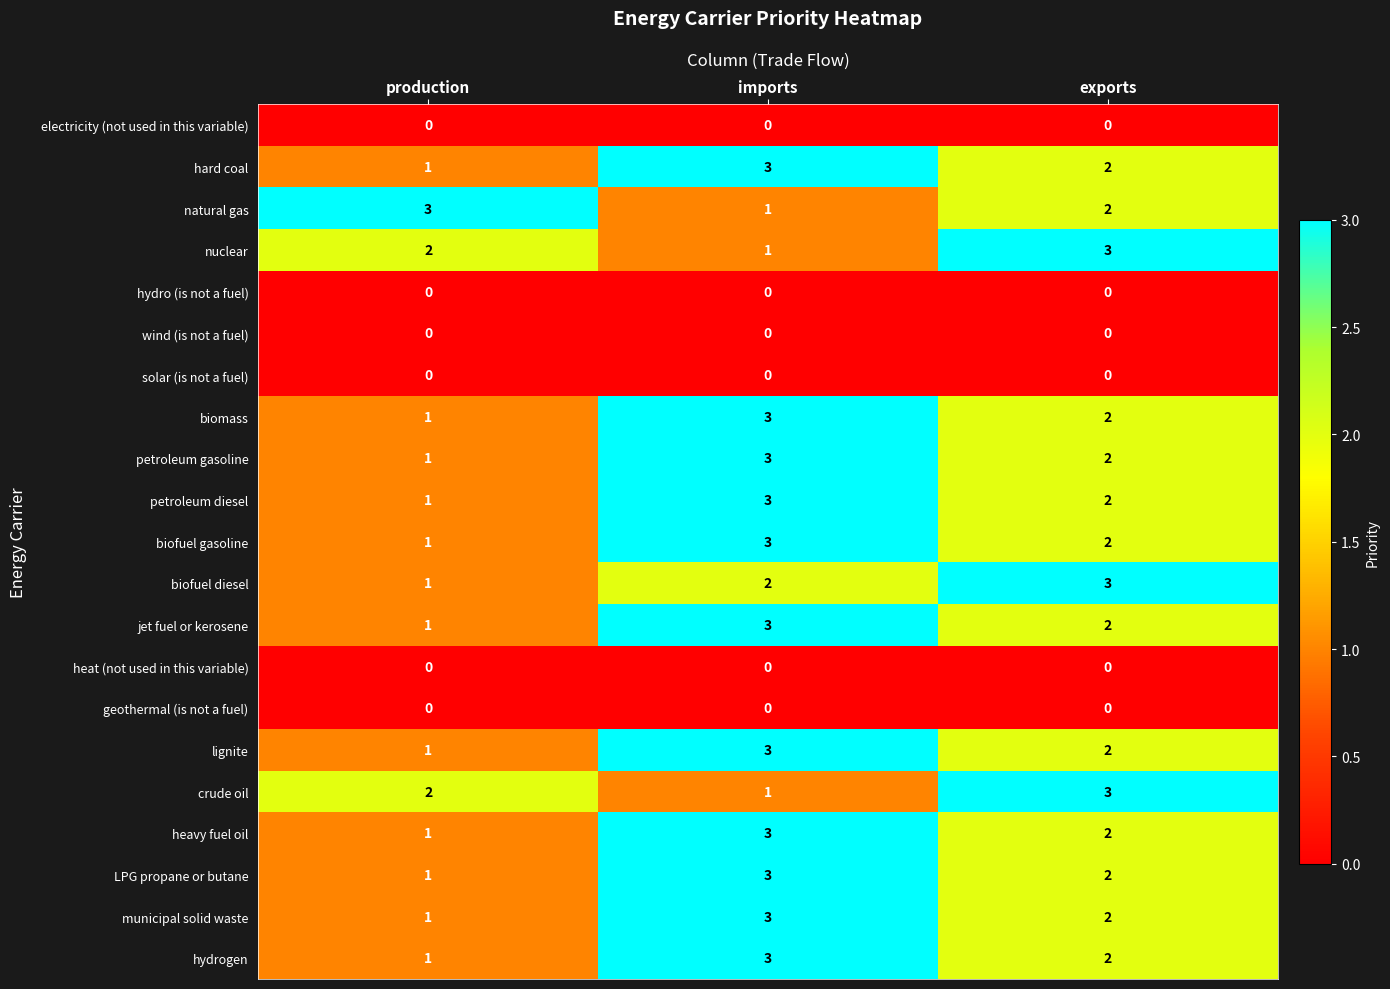

Count the number of data series in this chart.

21